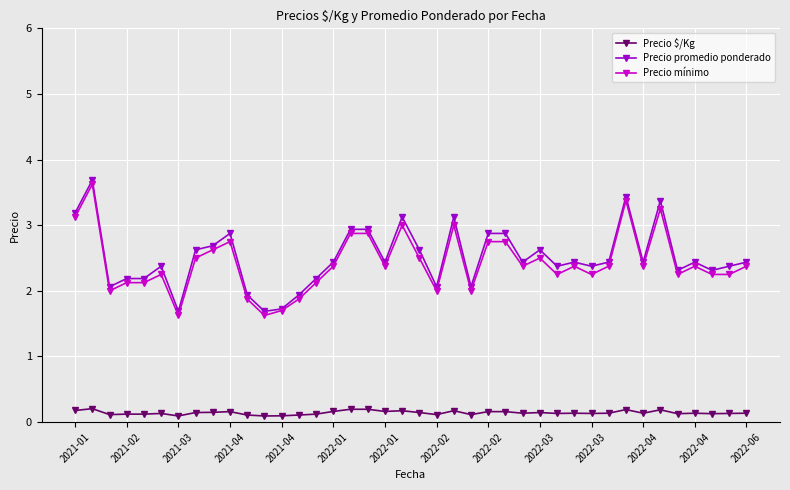

How many values in the Precio promedio ponderado series are below 2?

5